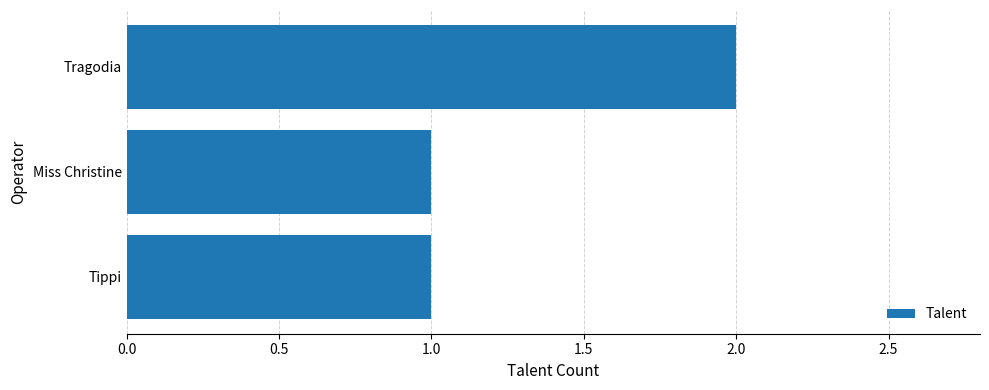

Is it true that the value at Tragodia is 2?

True